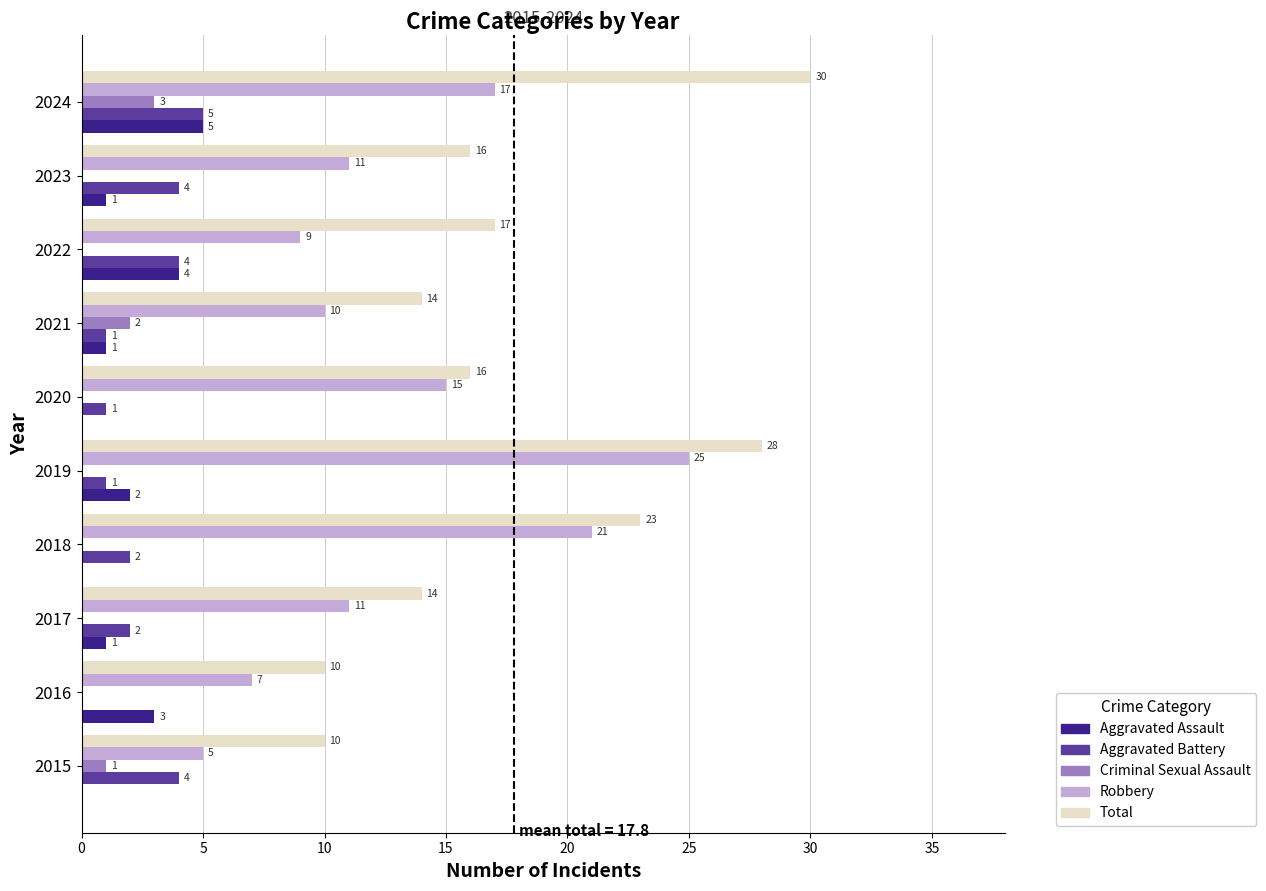

What is the total value across all series at 2015?

20